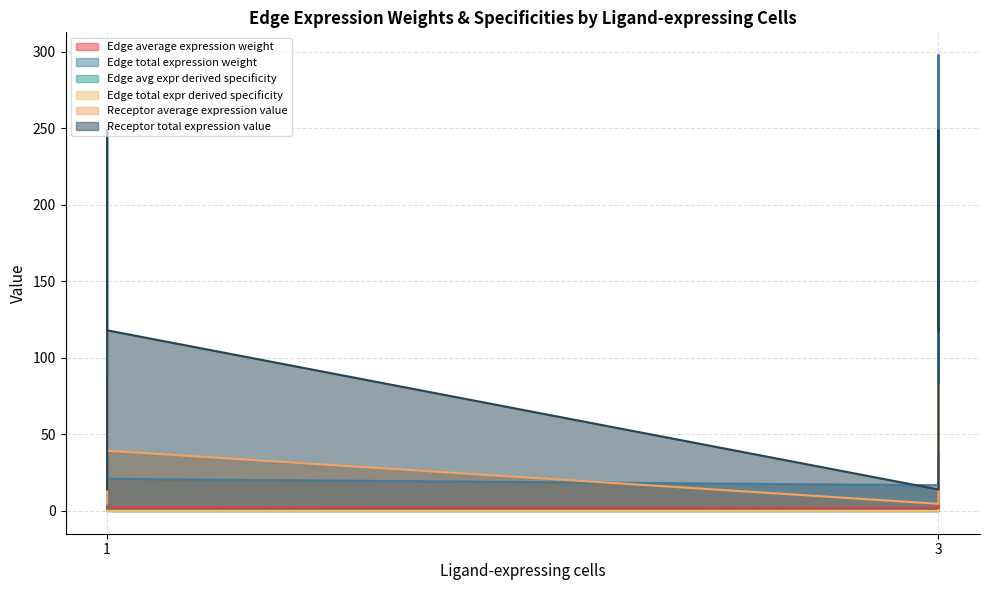

Reading left to right, transcribe all the data shown in this chart.

Edge average expression weight: 1=0.3	1=4.9	1=2.3	3=1.9	3=33.1	3=15.7
Edge total expression weight: 1=2.5	1=44.2	1=21.0	3=16.8	3=297.9	3=141.3
Edge avg expr derived specificity: 1=0.0	1=0.1	1=0.0	3=0.0	3=0.6	3=0.3
Edge total expr derived specificity: 1=0.0	1=0.1	1=0.0	3=0.0	3=0.6	3=0.3
Receptor average expression value: 1=4.7	1=83.0	1=39.3	3=4.7	3=83.0	3=39.3
Receptor total expression value: 1=14.0	1=248.9	1=118.0	3=14.0	3=248.9	3=118.0